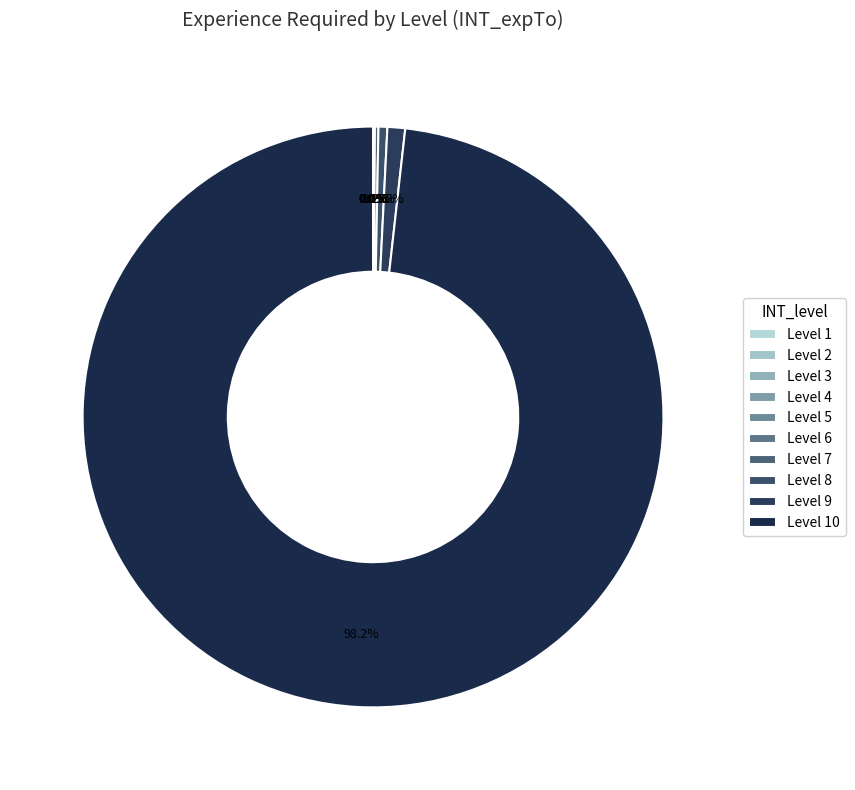

Which category has the biggest portion of the pie?

Level 10